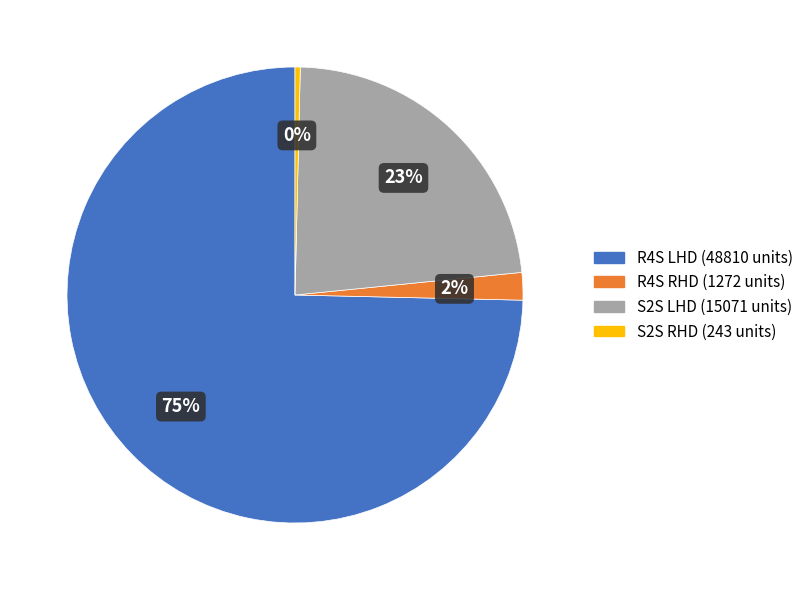

The R4S RHD (1272 units) slice represents 2% of the pie. True or false?

True